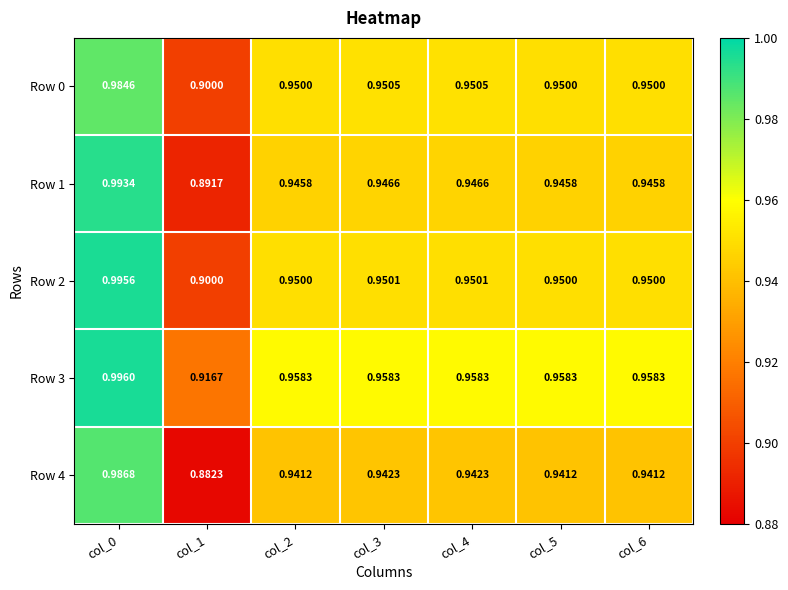

Is the value of Row 1 at col_1 greater than the value of Row 0 at col_6?

No